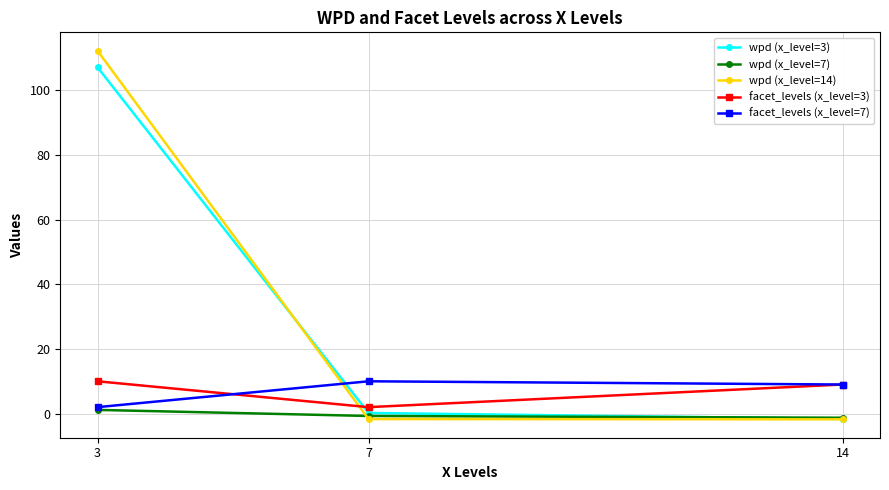

Is the value of wpd (x_level=3) at 3 greater than the value of facet_levels (x_level=3) at 7?

Yes